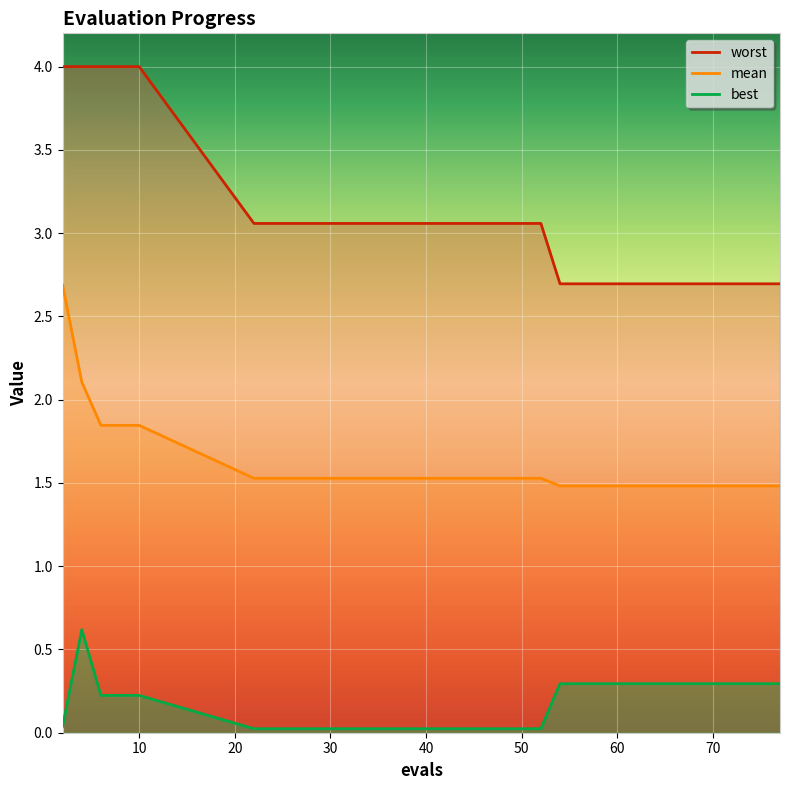

What is the maximum value for mean?

2.7